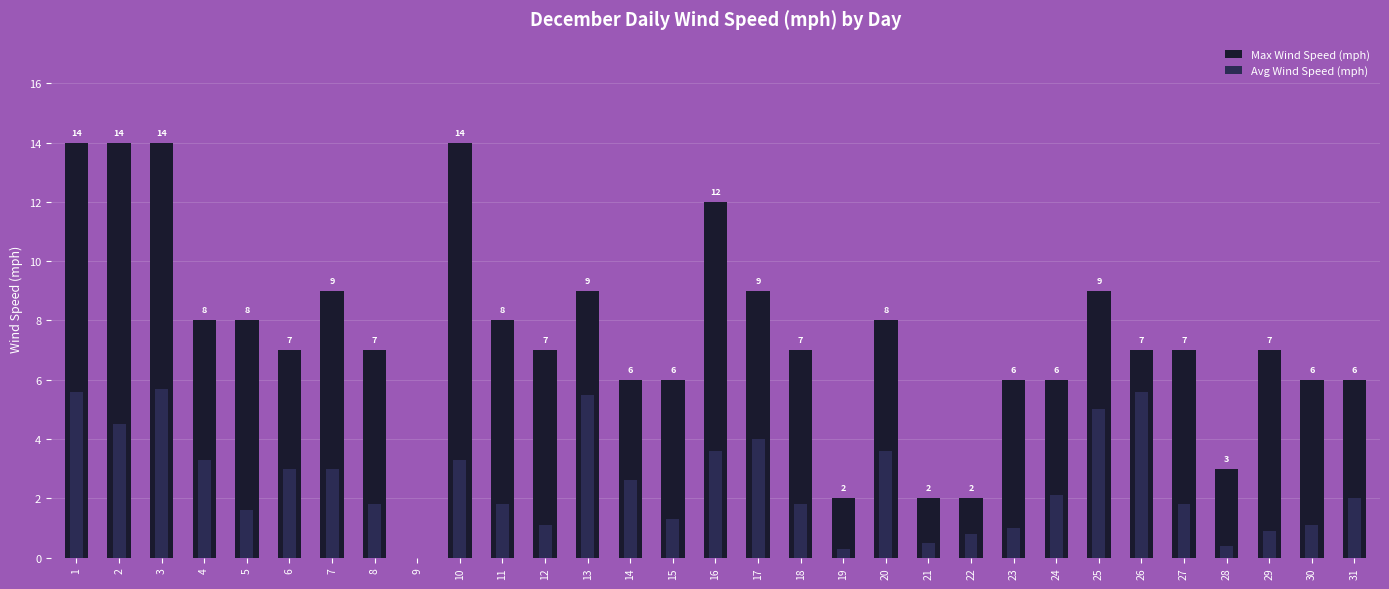

Is the value of Max Wind Speed (mph) at 31 greater than the value of Avg Wind Speed (mph) at 29?

Yes